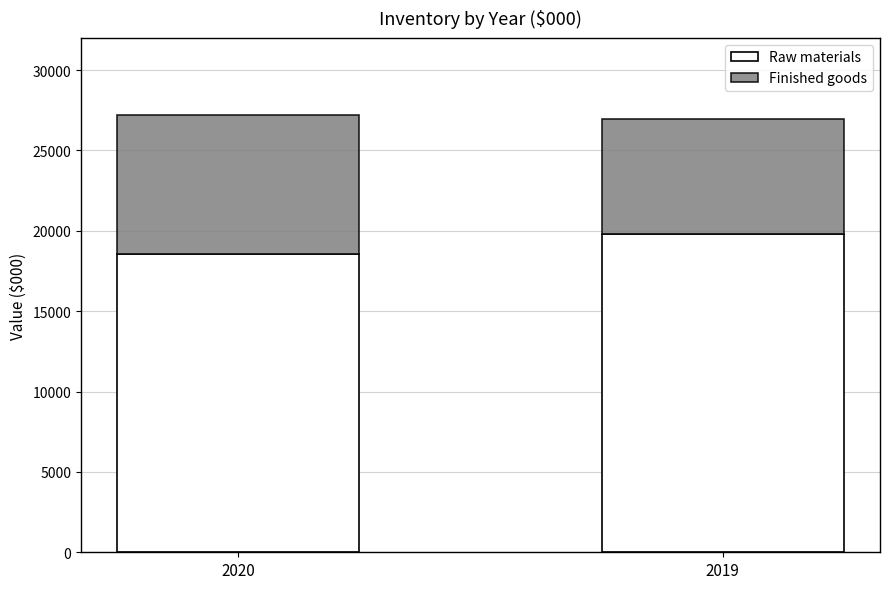

What is the total value across all series at 2020?

27198